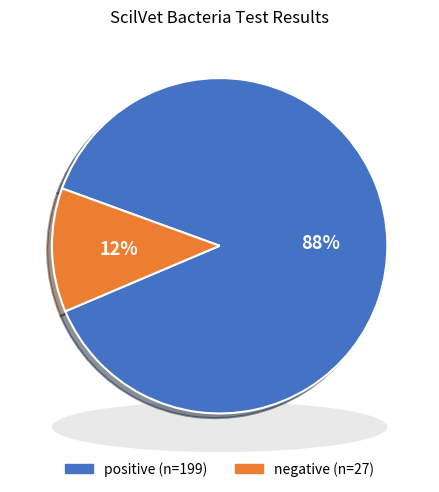

Combined, what portion of the pie is positive and negative?

100.0%